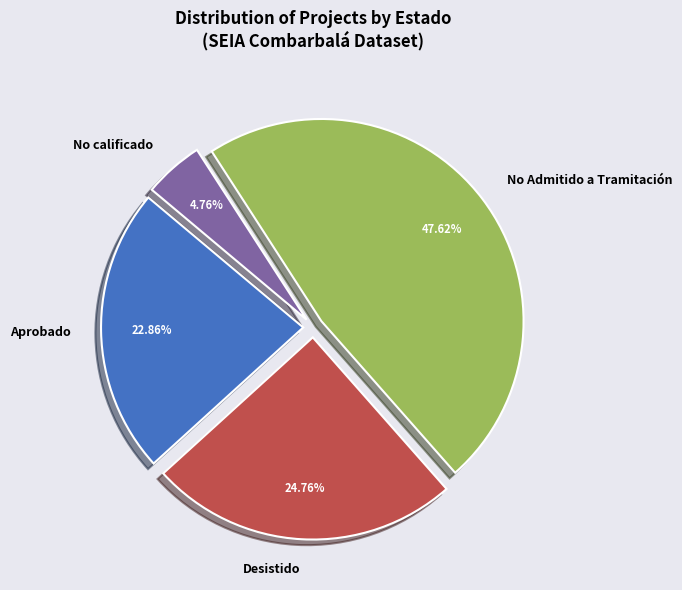

What is the ratio of the value at Aprobado to the value at No Admitido a Tramitación?

0.5